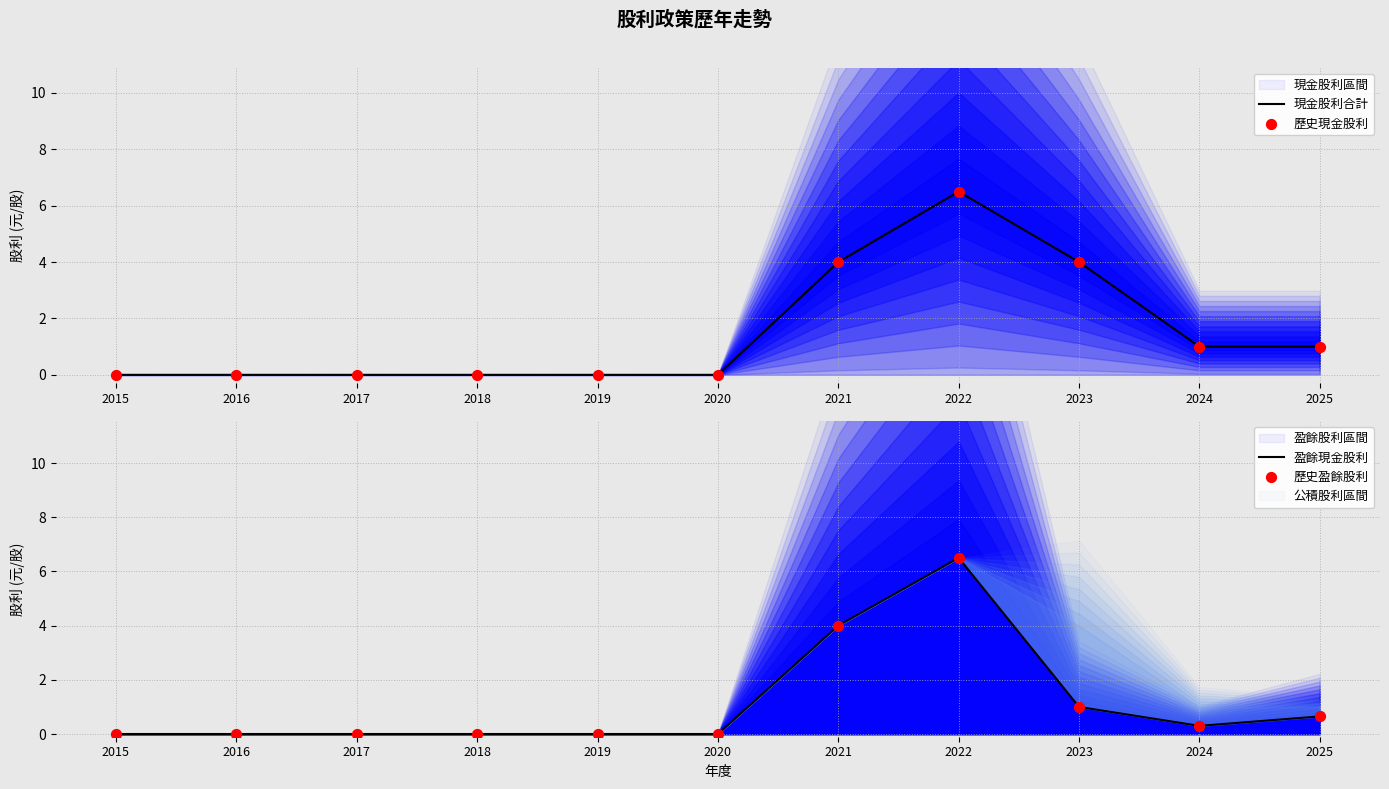

Which series contains the lowest Y value?

現金股利合計